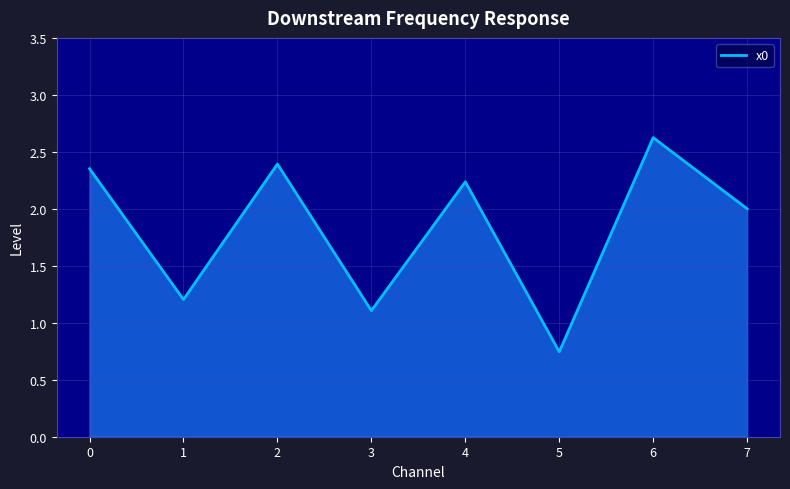

Count the number of categories in the chart.

8